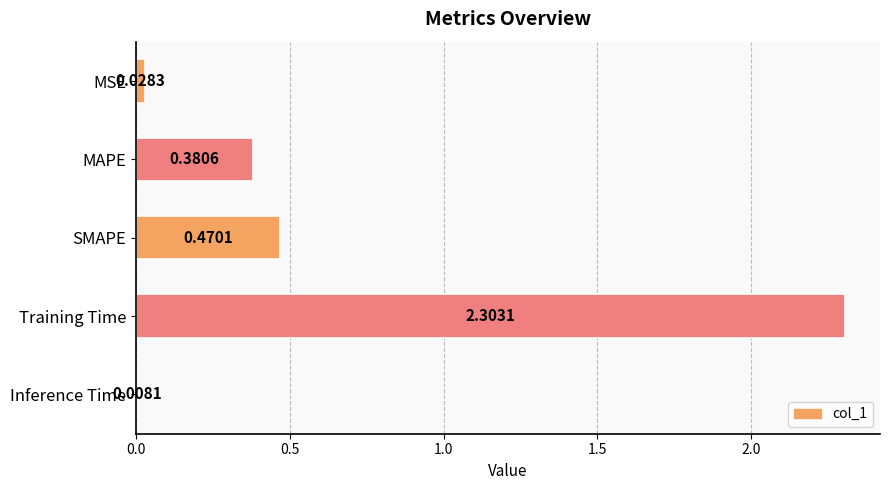

What is the label of the 3rd bar from the top?

SMAPE